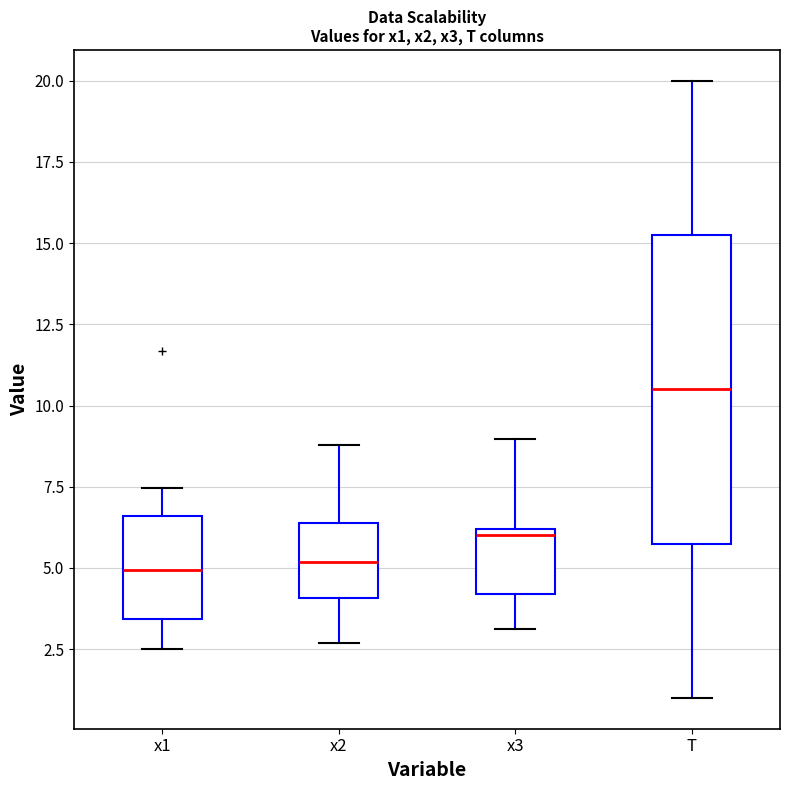

Which box is the tallest, from its lower edge to its upper edge?

T